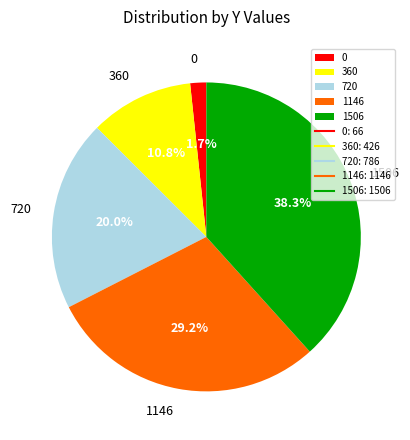

How much of the chart is everything except 360?

89.2%